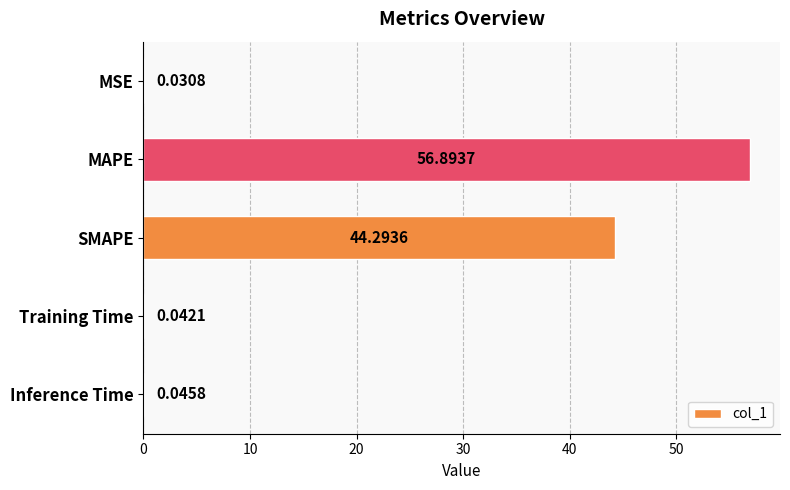

What is the average value?

20.3